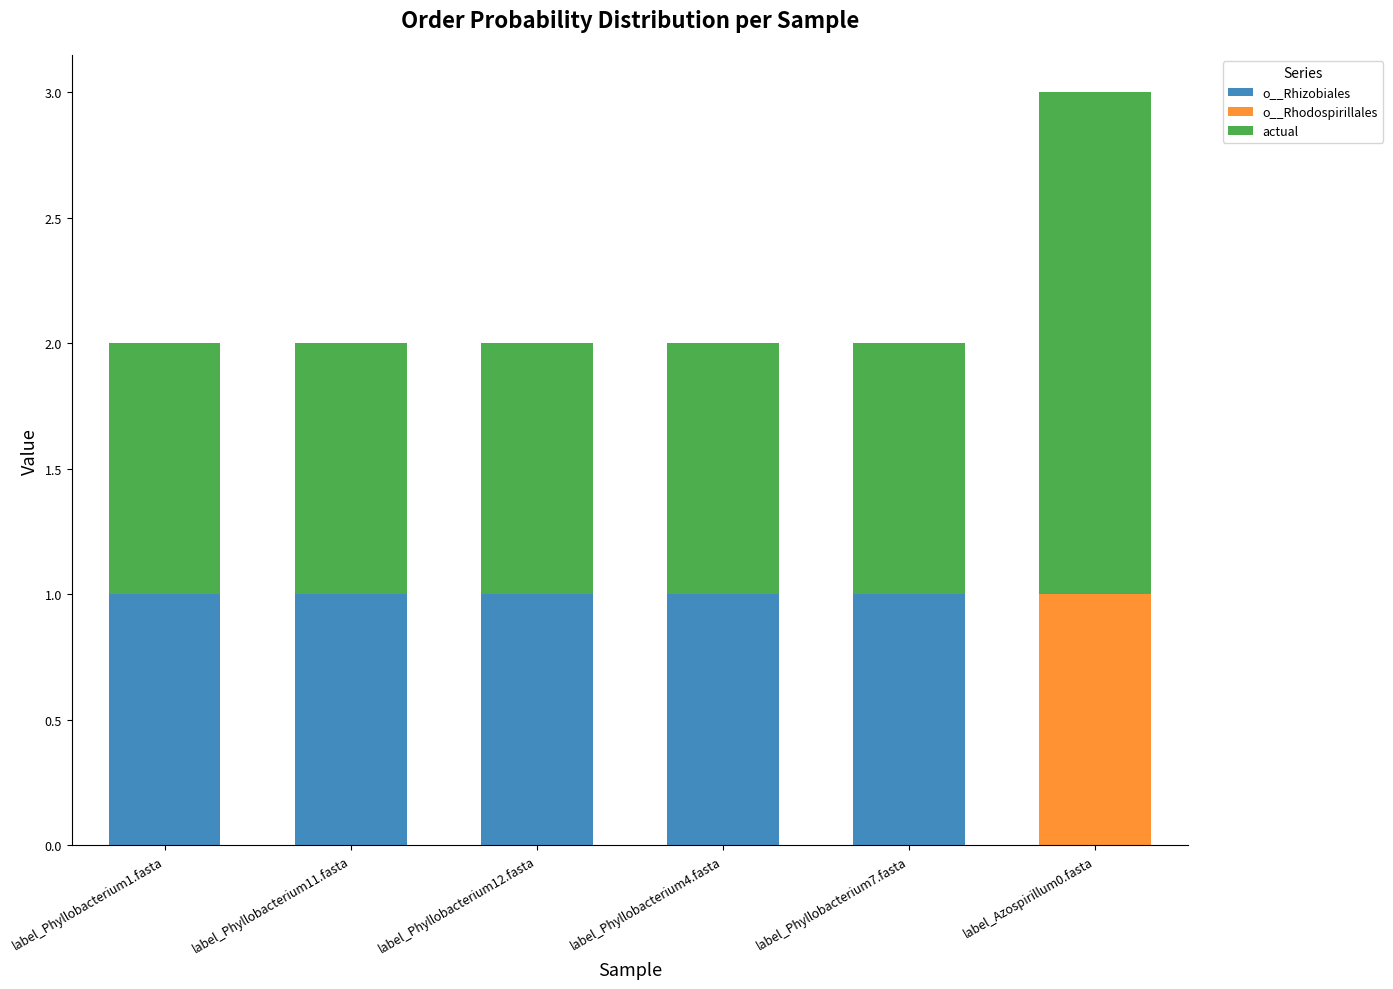

At which category is the sum across all series the highest?

label_Azospirillum0.fasta